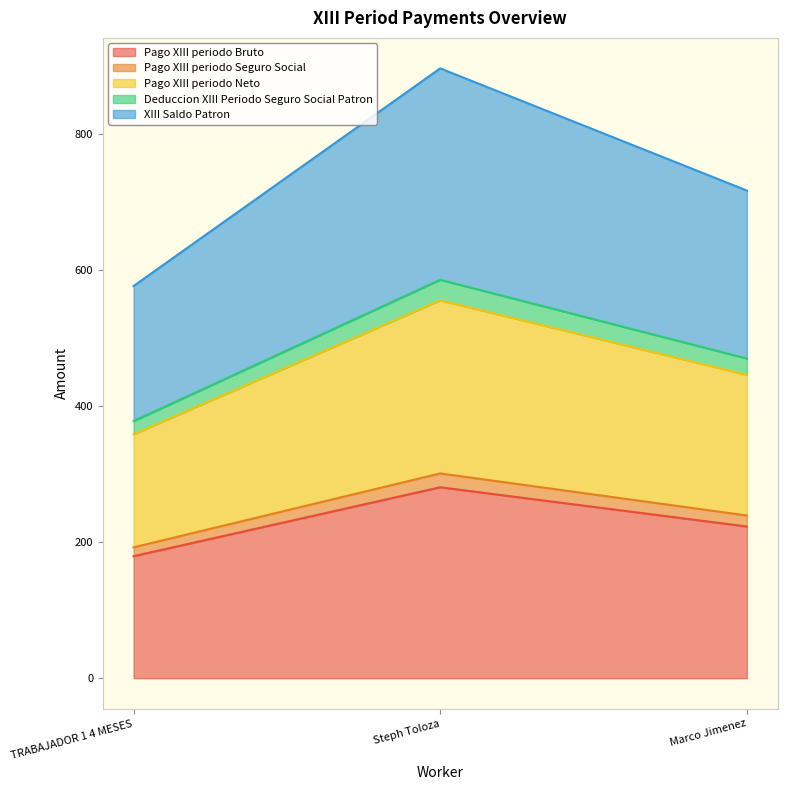

True or false: Pago XIII periodo Bruto has a value of 93.6 at Steph Toloza.

False